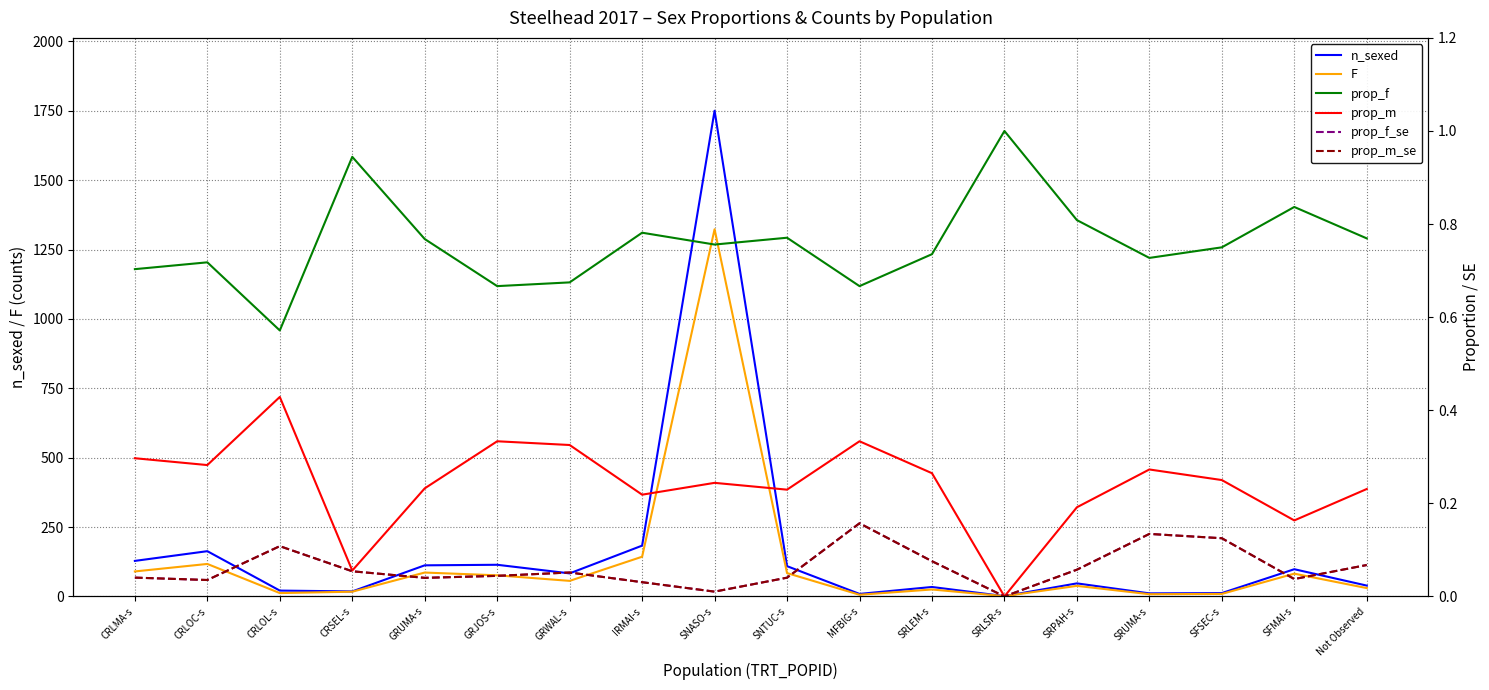

True or false: prop_m and n_sexed cross at least once.

False